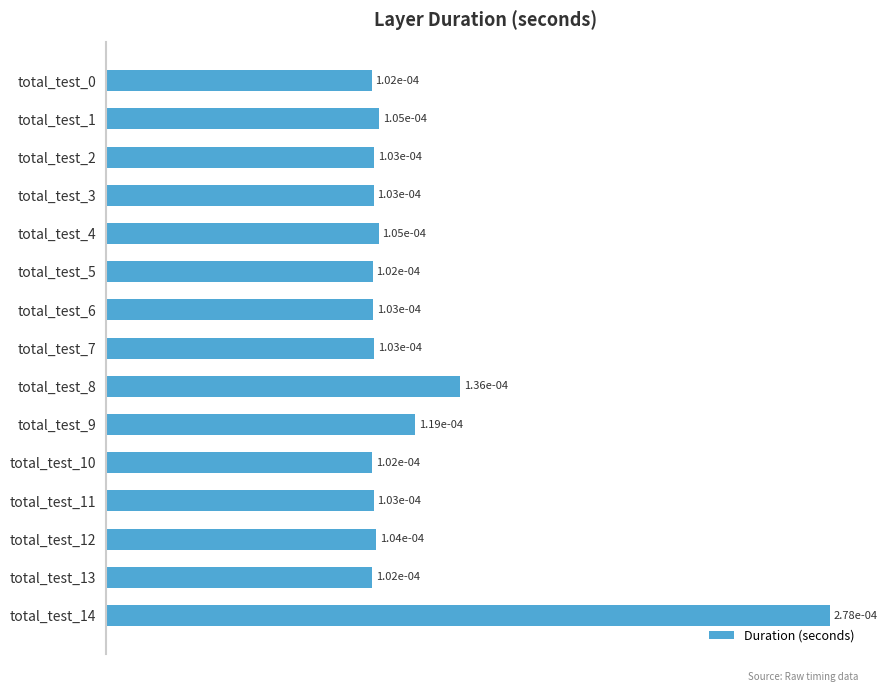

Which category has the highest value across all series?

total_test_14